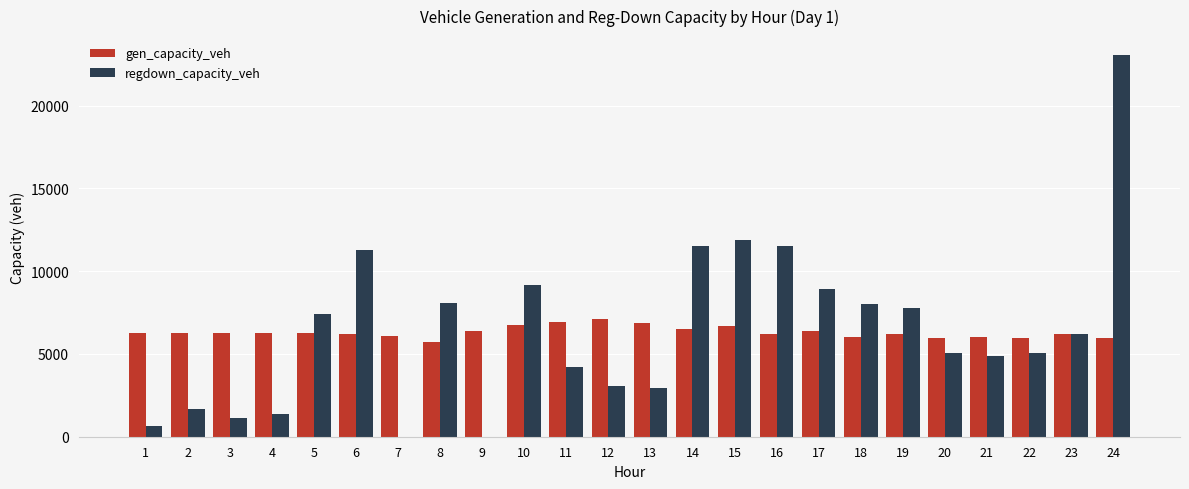

Where does the gen_capacity_veh series first go above 6288?

1